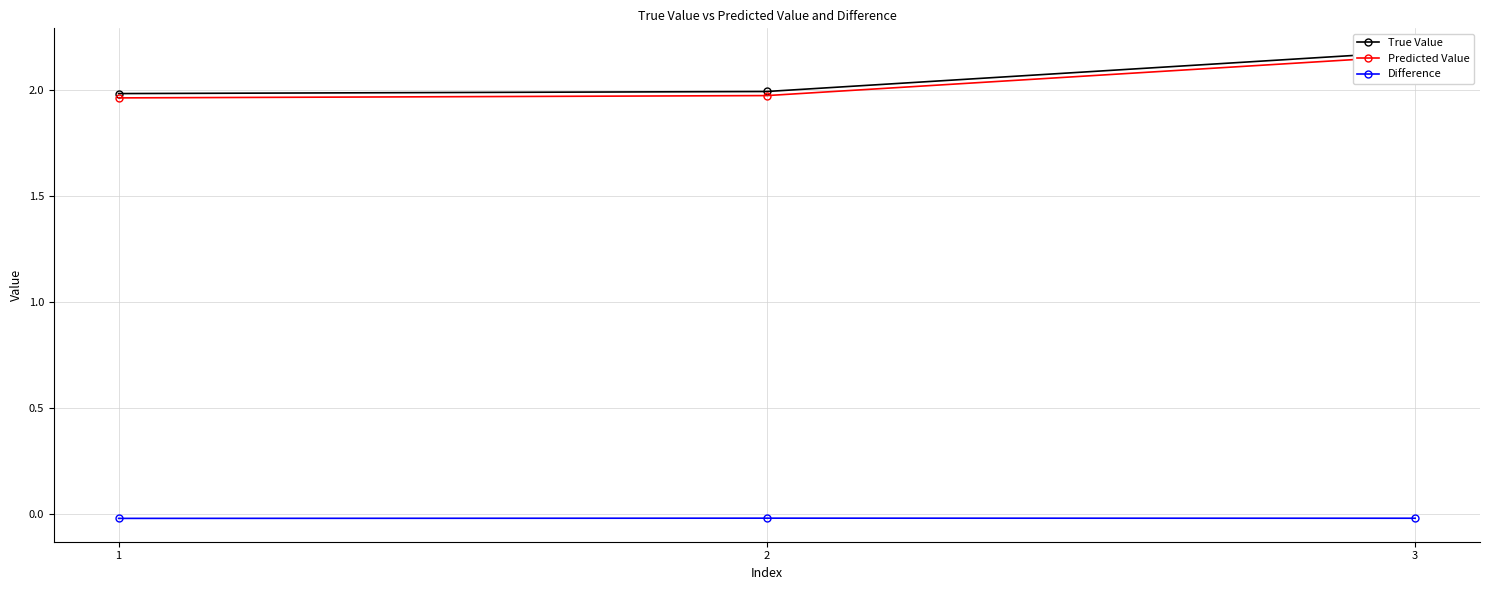

Reading right to left, what are all the values shown in this chart?

True Value: 2.2	2.0	2.0
Predicted Value: 2.2	2.0	2.0
Difference: -0.0	-0.0	-0.0